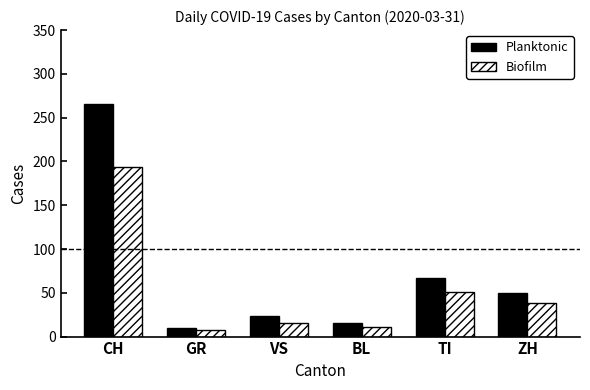

What is the label of the 2nd bar from the left?

GR